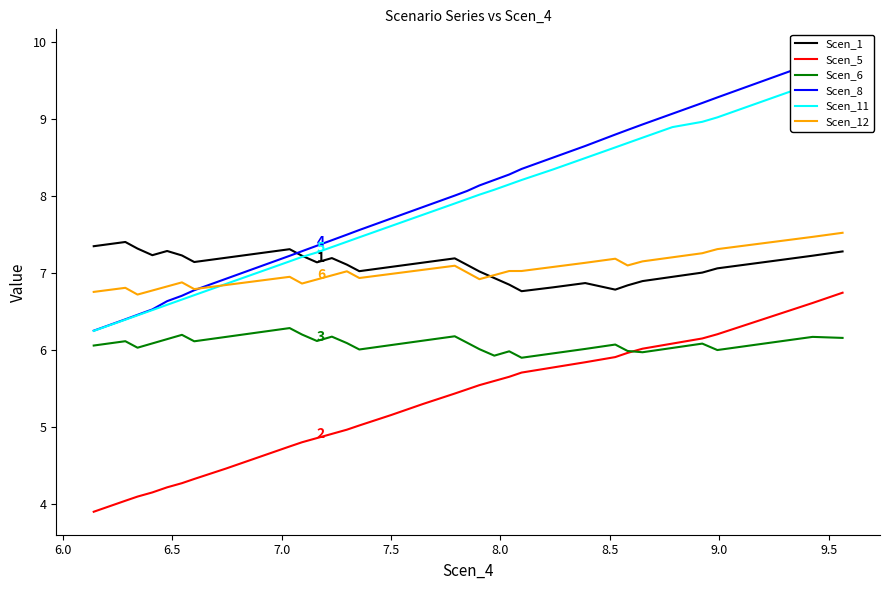

True or false: Scen_5 and Scen_12 cross at least once.

False